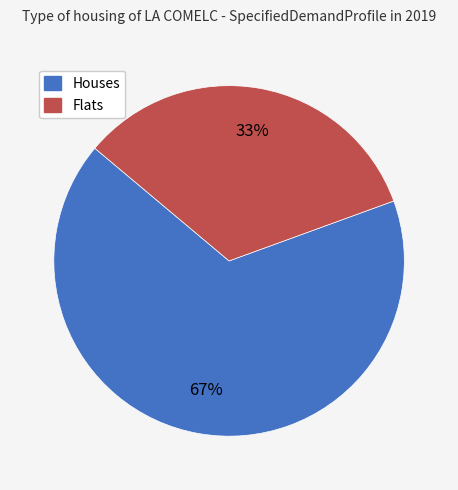

Rank the categories by value from highest to lowest.

Houses, Flats